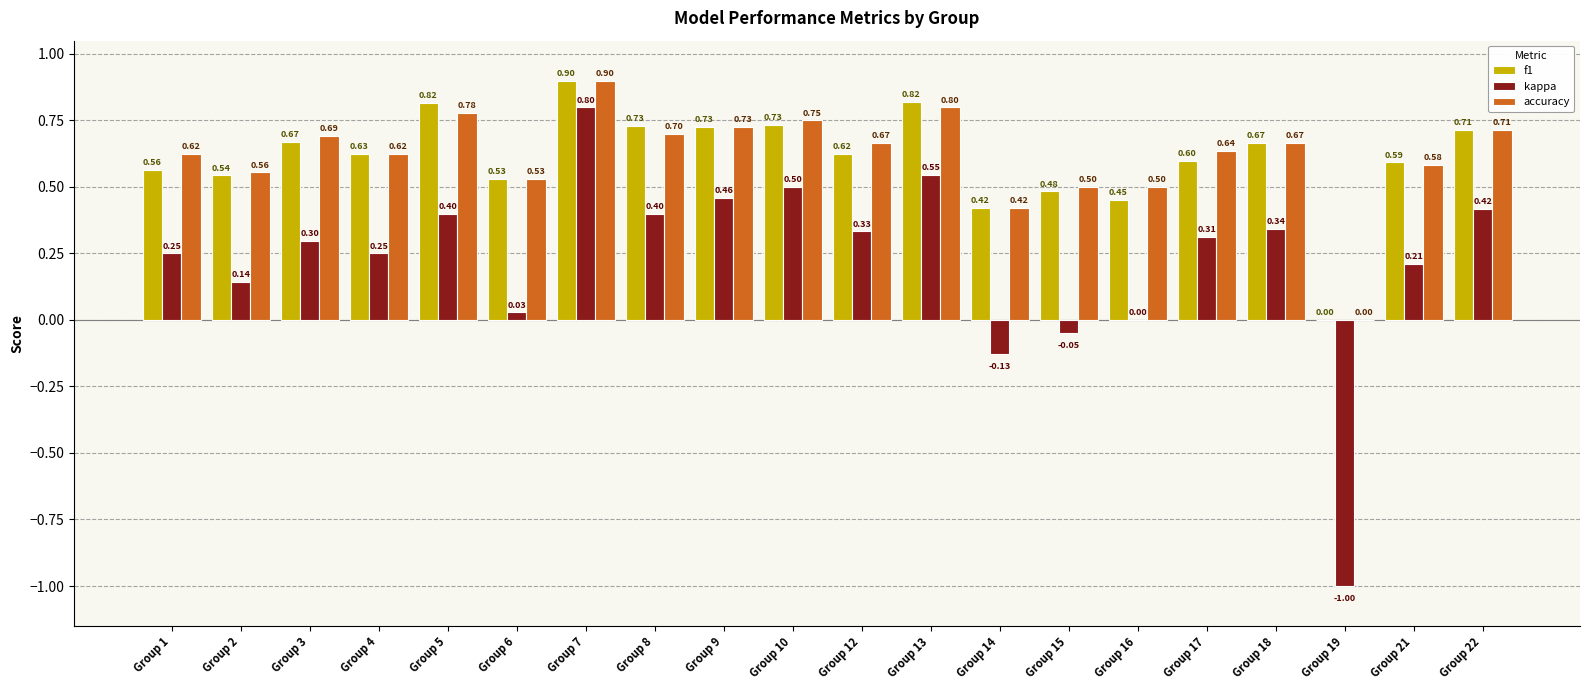

What is the sum of the kappa values at Group 1 and Group 10?

0.8